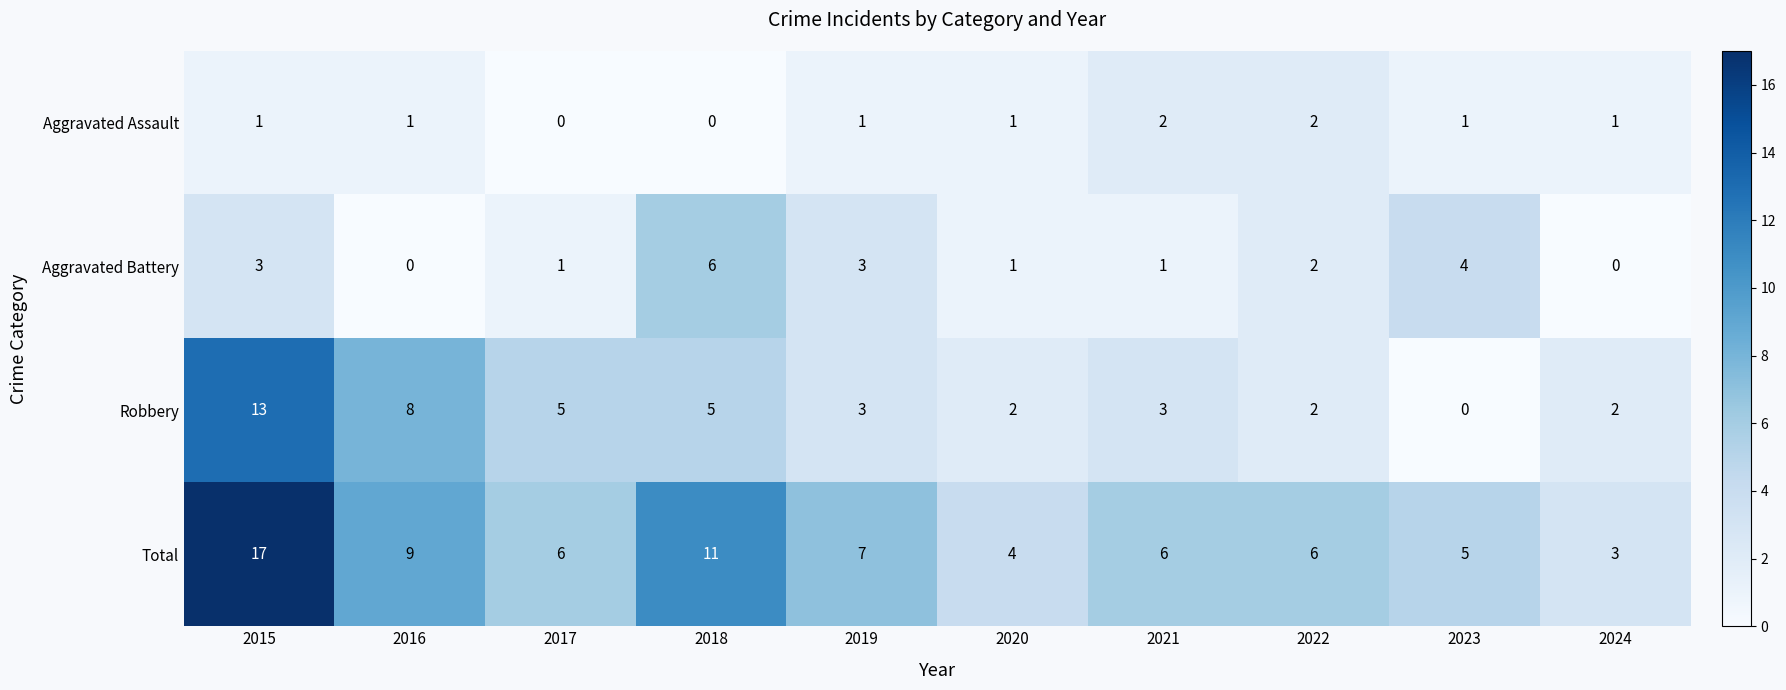

What is the total value across all series at 2017?

12